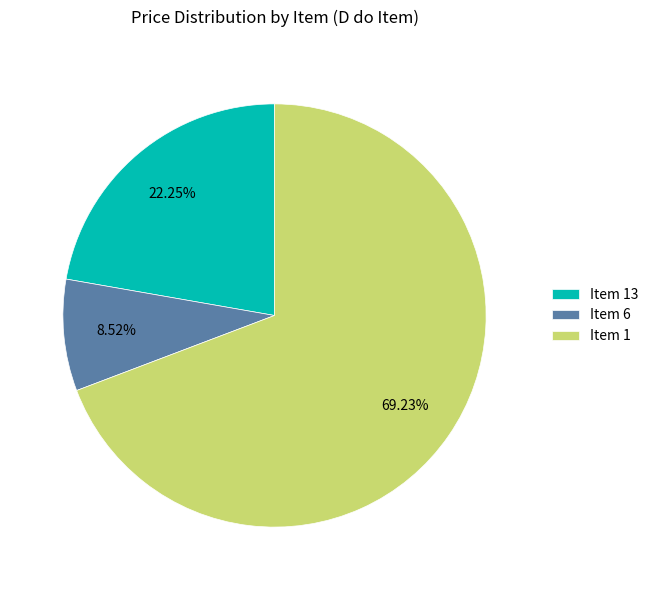

Is there a majority slice in this chart?

Yes